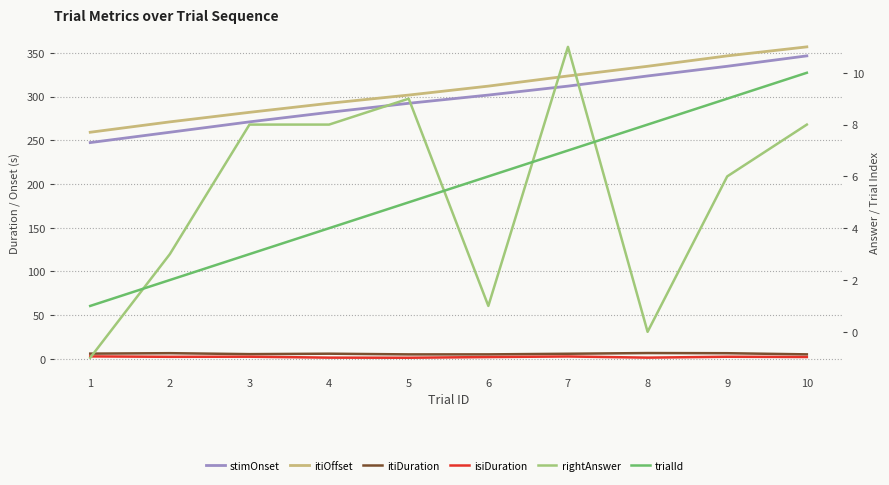

How many series are shown in this chart?

6